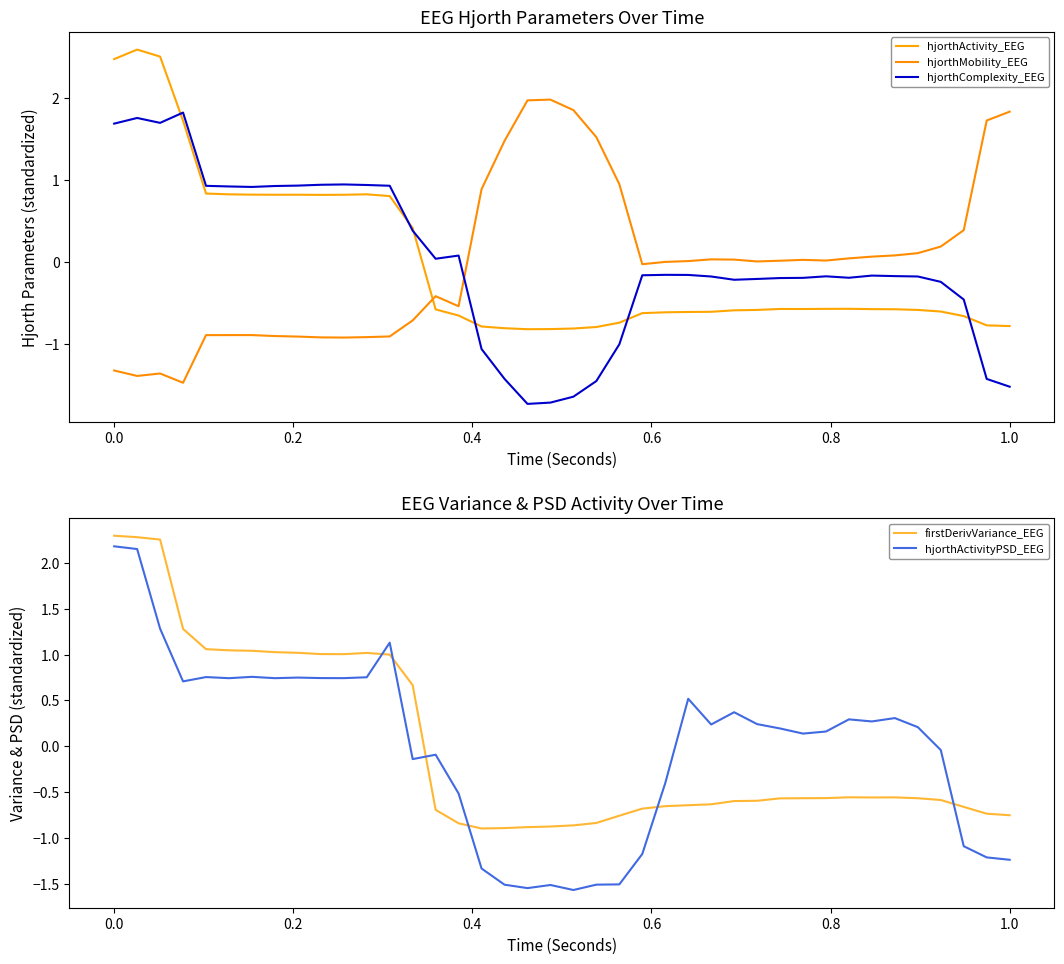

Reading left to right, transcribe all the data shown in this chart.

hjorthActivity_EEG: 2.5	2.6	2.5	1.7	0.8	0.8	0.8	0.8	0.8	0.8	0.8	0.8	0.8	0.4	-0.6	-0.6	-0.8	-0.8	-0.8	-0.8	-0.8	-0.8	-0.7	-0.6	-0.6	-0.6	-0.6	-0.6	-0.6	-0.6	-0.6	-0.6	-0.6	-0.6	-0.6	-0.6	-0.6	-0.7	-0.8	-0.8
hjorthMobility_EEG: -1.3	-1.4	-1.4	-1.5	-0.9	-0.9	-0.9	-0.9	-0.9	-0.9	-0.9	-0.9	-0.9	-0.7	-0.4	-0.5	0.9	1.5	2.0	2.0	1.9	1.5	1.0	-0.0	0.0	0.0	0.0	0.0	0.0	0.0	0.0	0.0	0.0	0.1	0.1	0.1	0.2	0.4	1.7	1.8
hjorthComplexity_EEG: 1.7	1.8	1.7	1.8	0.9	0.9	0.9	0.9	0.9	0.9	0.9	0.9	0.9	0.4	0.0	0.1	-1.1	-1.4	-1.7	-1.7	-1.6	-1.4	-1.0	-0.2	-0.2	-0.2	-0.2	-0.2	-0.2	-0.2	-0.2	-0.2	-0.2	-0.2	-0.2	-0.2	-0.2	-0.5	-1.4	-1.5
firstDerivVariance_EEG: 2.3	2.3	2.3	1.3	1.1	1.0	1.0	1.0	1.0	1.0	1.0	1.0	1.0	0.7	-0.7	-0.8	-0.9	-0.9	-0.9	-0.9	-0.9	-0.8	-0.8	-0.7	-0.7	-0.6	-0.6	-0.6	-0.6	-0.6	-0.6	-0.6	-0.6	-0.6	-0.6	-0.6	-0.6	-0.7	-0.7	-0.8
hjorthActivityPSD_EEG: 2.2	2.2	1.3	0.7	0.8	0.7	0.8	0.7	0.7	0.7	0.7	0.8	1.1	-0.1	-0.1	-0.5	-1.3	-1.5	-1.5	-1.5	-1.6	-1.5	-1.5	-1.2	-0.4	0.5	0.2	0.4	0.2	0.2	0.1	0.2	0.3	0.3	0.3	0.2	-0.0	-1.1	-1.2	-1.2